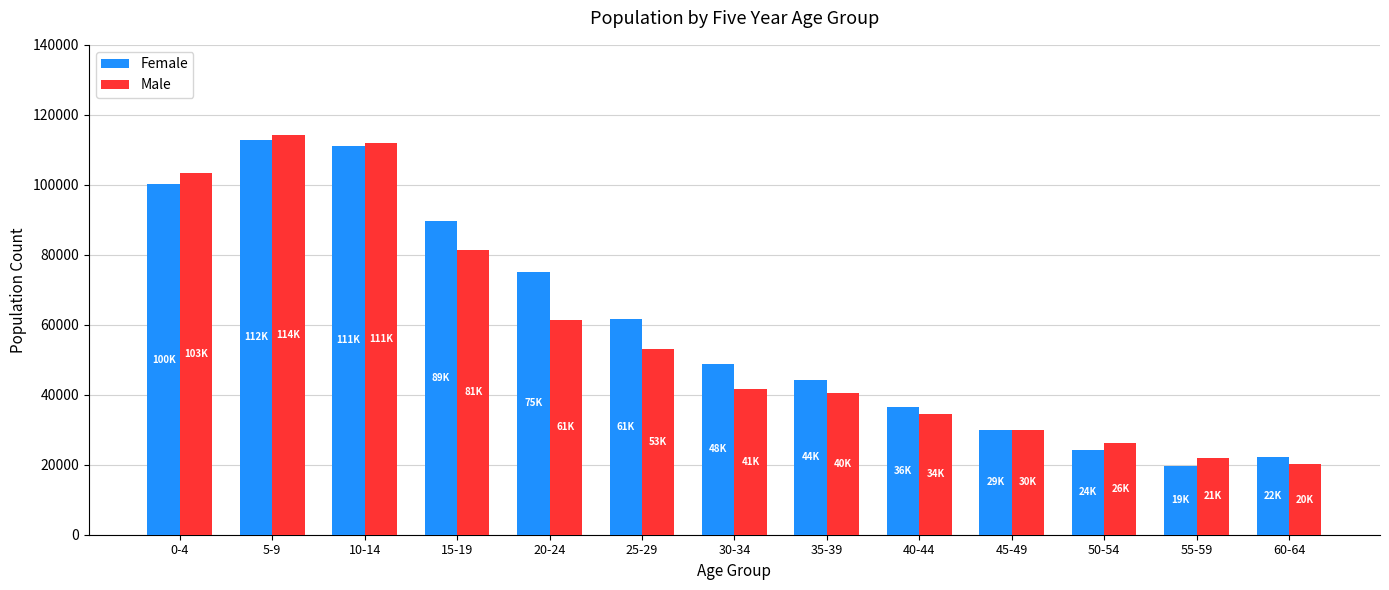

Which category has the lowest value in the Female series?

55-59